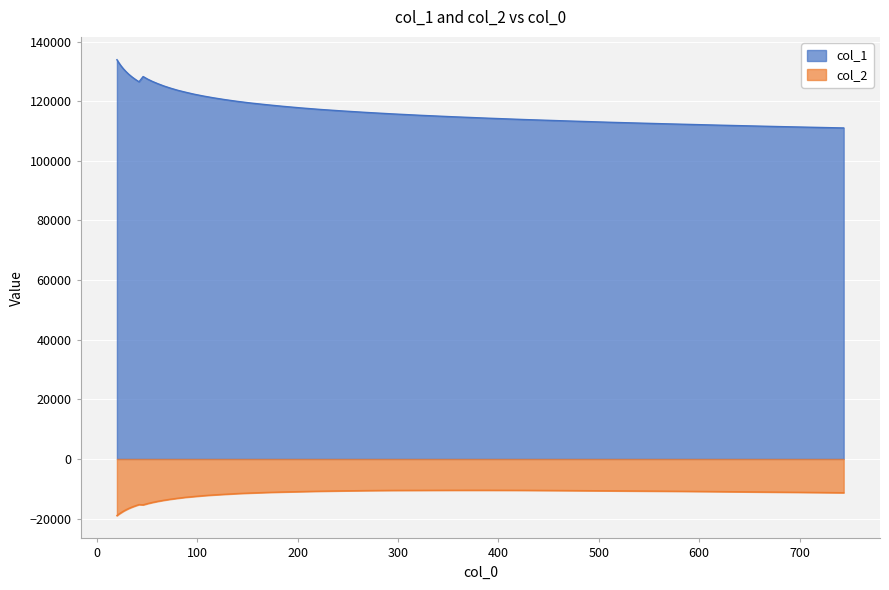

Rank the series by their average value, from lowest to highest.

col_2, col_1